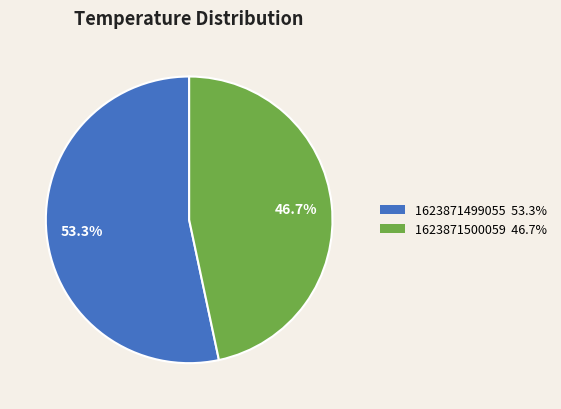

What percentage is the 1623871500059 slice, to the nearest percent?

47%